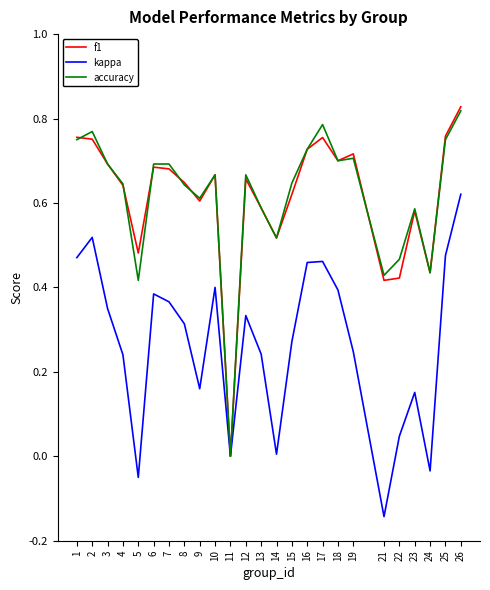

At which category does kappa reach its first local valley?

5